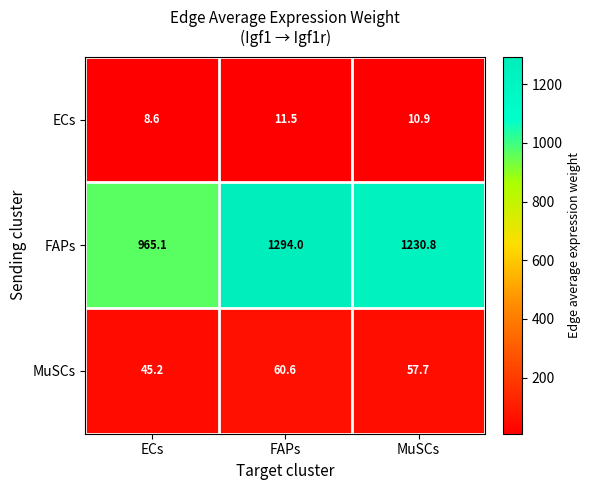

Reading left to right, extract all data points from this chart.

ECs: 8.6	11.5	10.9
FAPs: 965.1	1294.0	1230.8
MuSCs: 45.2	60.6	57.7